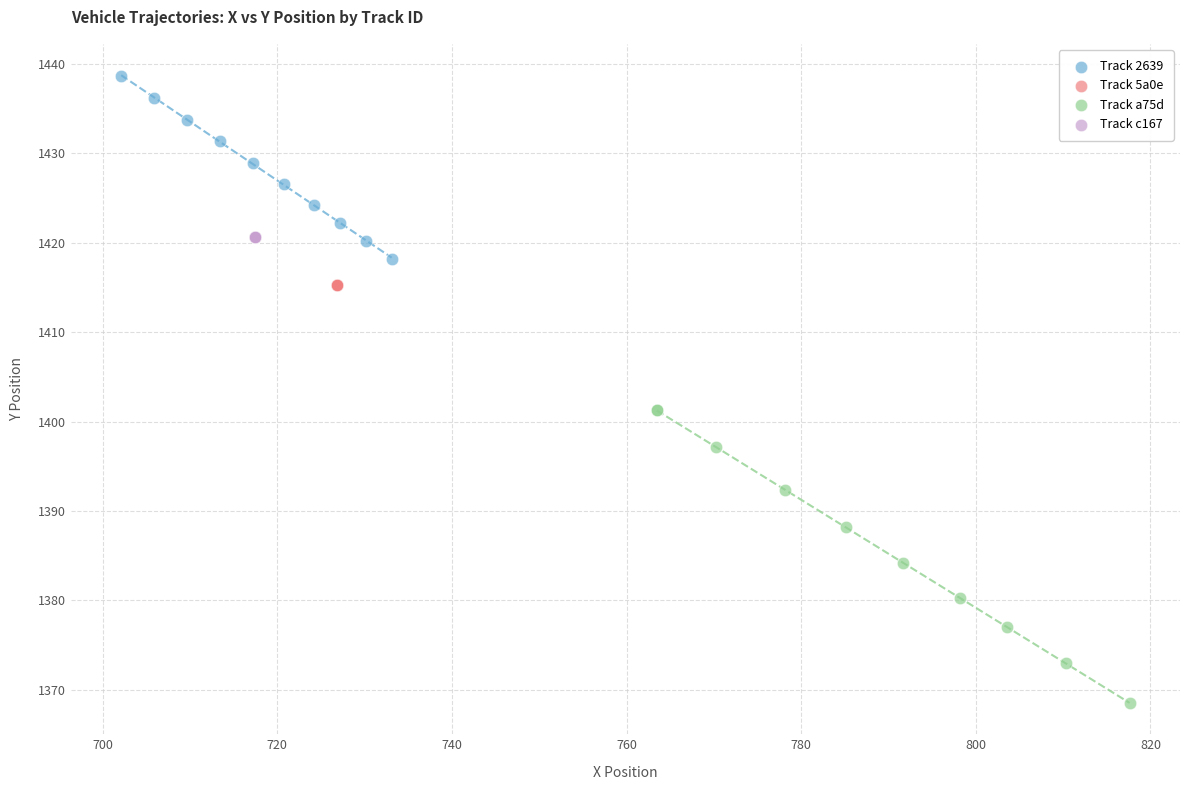

Which series reaches the maximum Y coordinate?

Track 2639